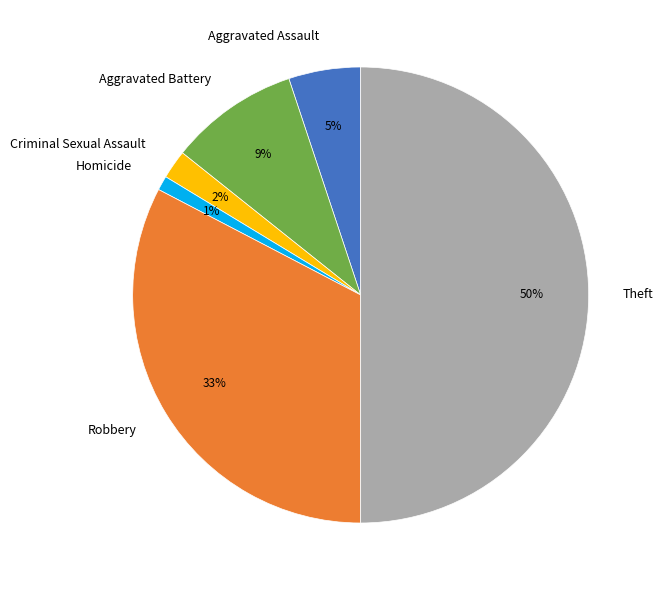

Rank the categories by value from lowest to highest.

Homicide, Criminal Sexual Assault, Aggravated Assault, Aggravated Battery, Robbery, Theft